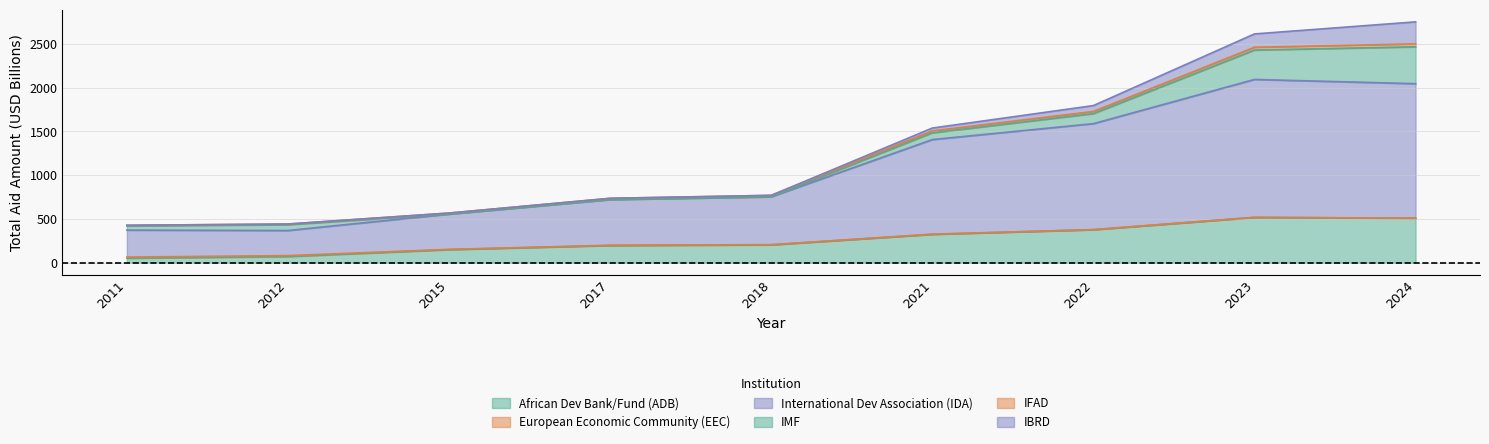

What is the maximum value for African Dev Bank/Fund (ADB)?

517.9